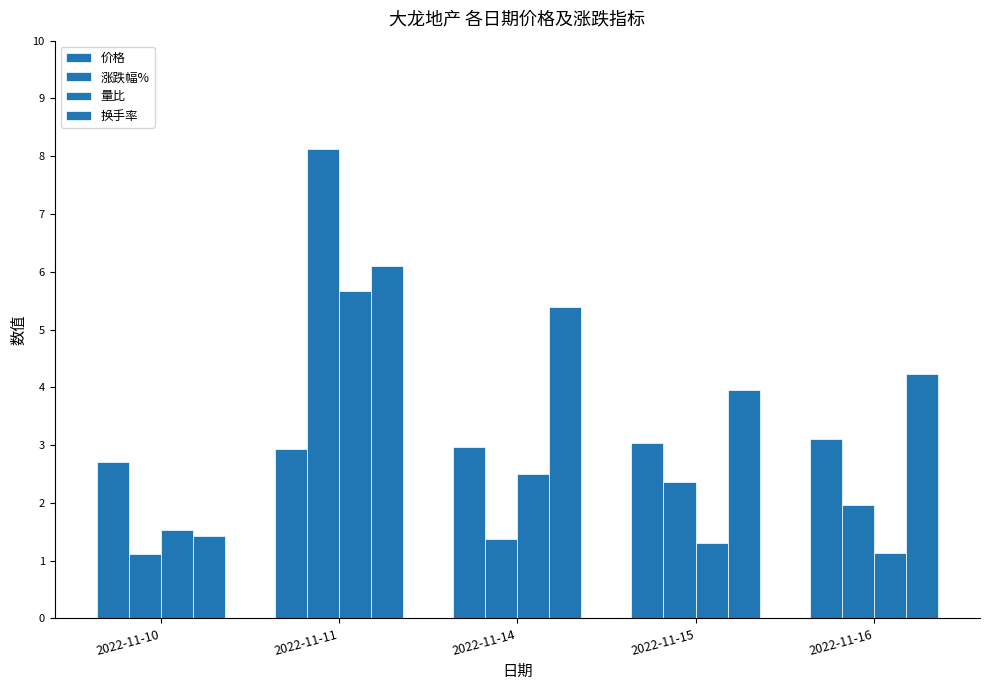

How many groups of bars are there?

5